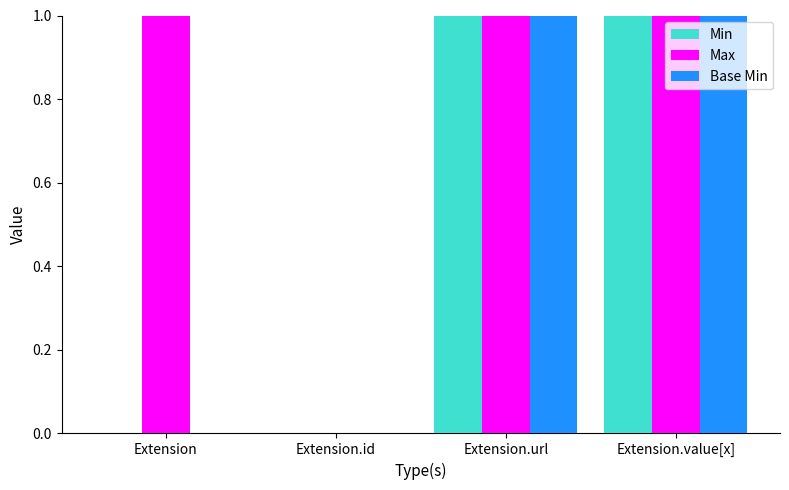

Reading right to left, transcribe all the data shown in this chart.

Min: Extension.value[x]=1	Extension.url=1	Extension.id=0	Extension=0
Max: Extension.value[x]=1	Extension.url=1	Extension.id=0	Extension=1
Base Min: Extension.value[x]=1	Extension.url=1	Extension.id=0	Extension=0